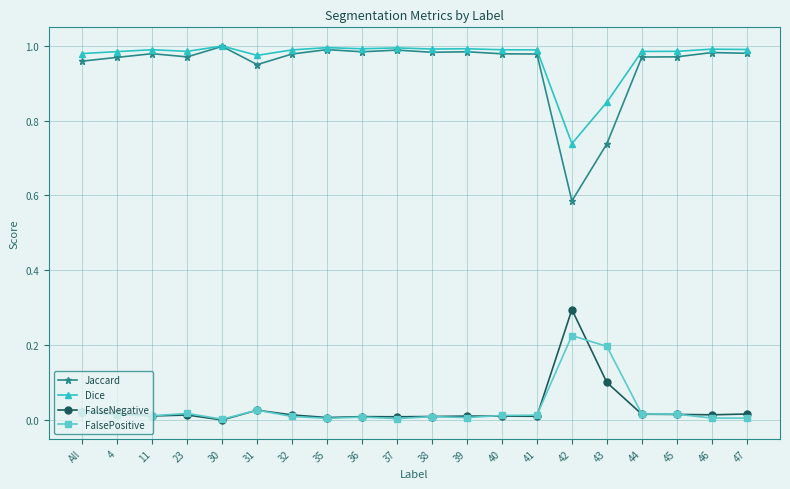

True or false: FalsePositive and Jaccard cross at least once.

False